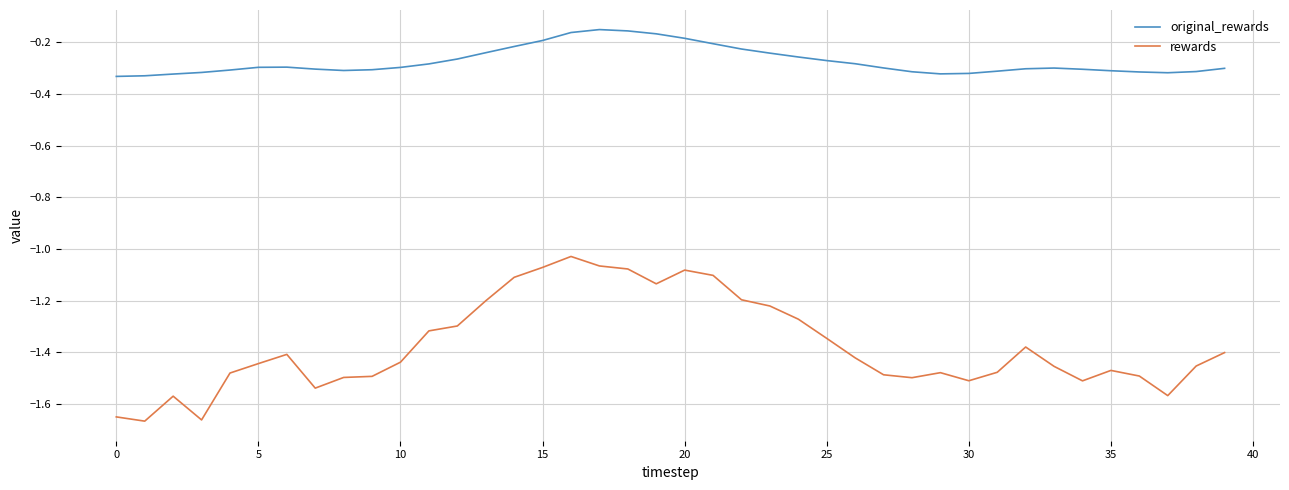

True or false: original_rewards and rewards cross at least once.

False